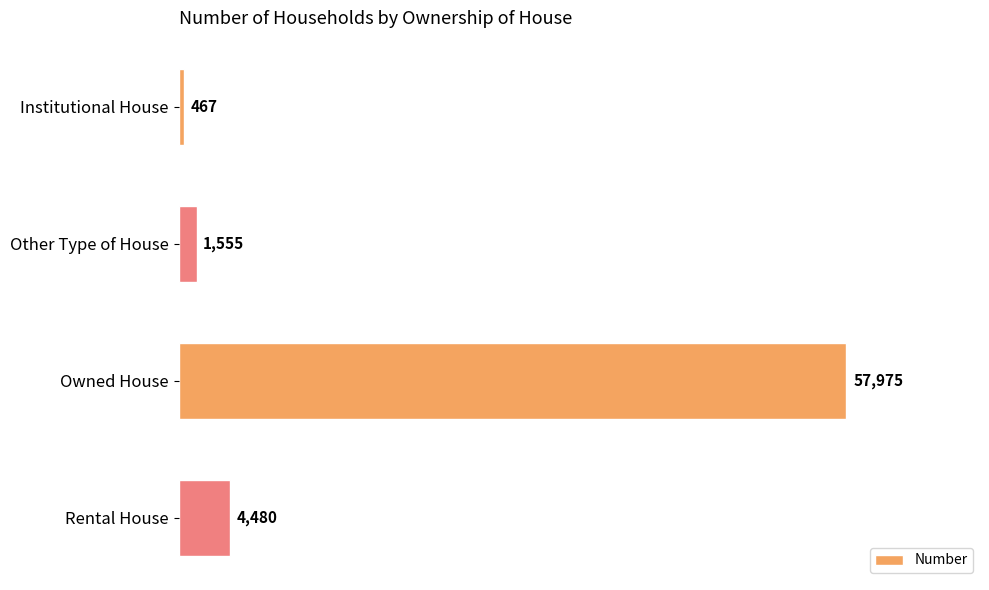

How many values are below 4480?

2